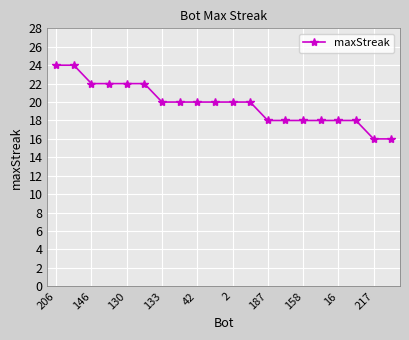

What is the smallest value displayed?

16